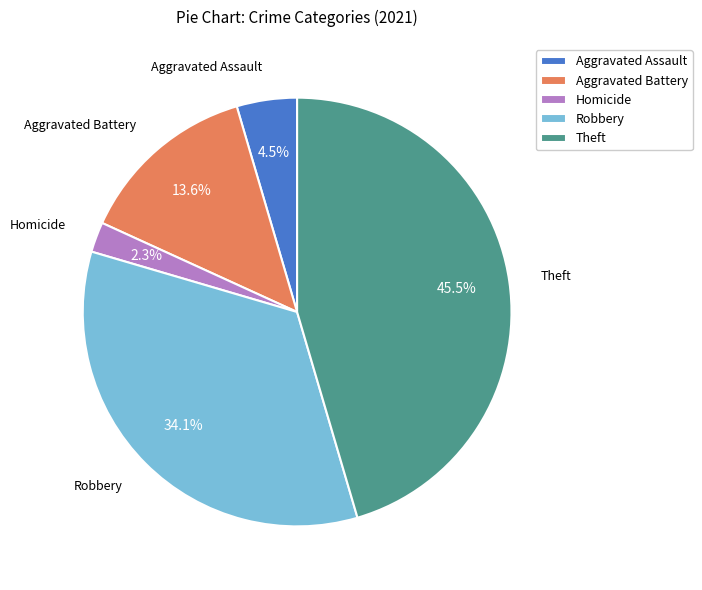

Rank the categories by value from highest to lowest.

Theft, Robbery, Aggravated Battery, Aggravated Assault, Homicide